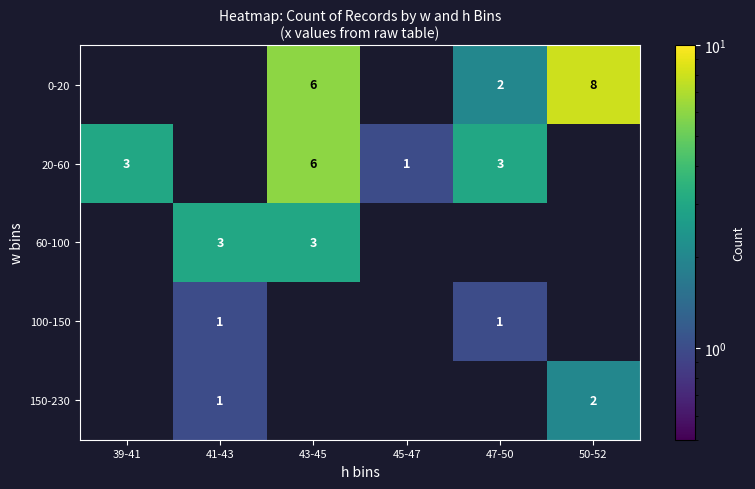

True or false: 0-20 has a value of 8 at 50-52.

True